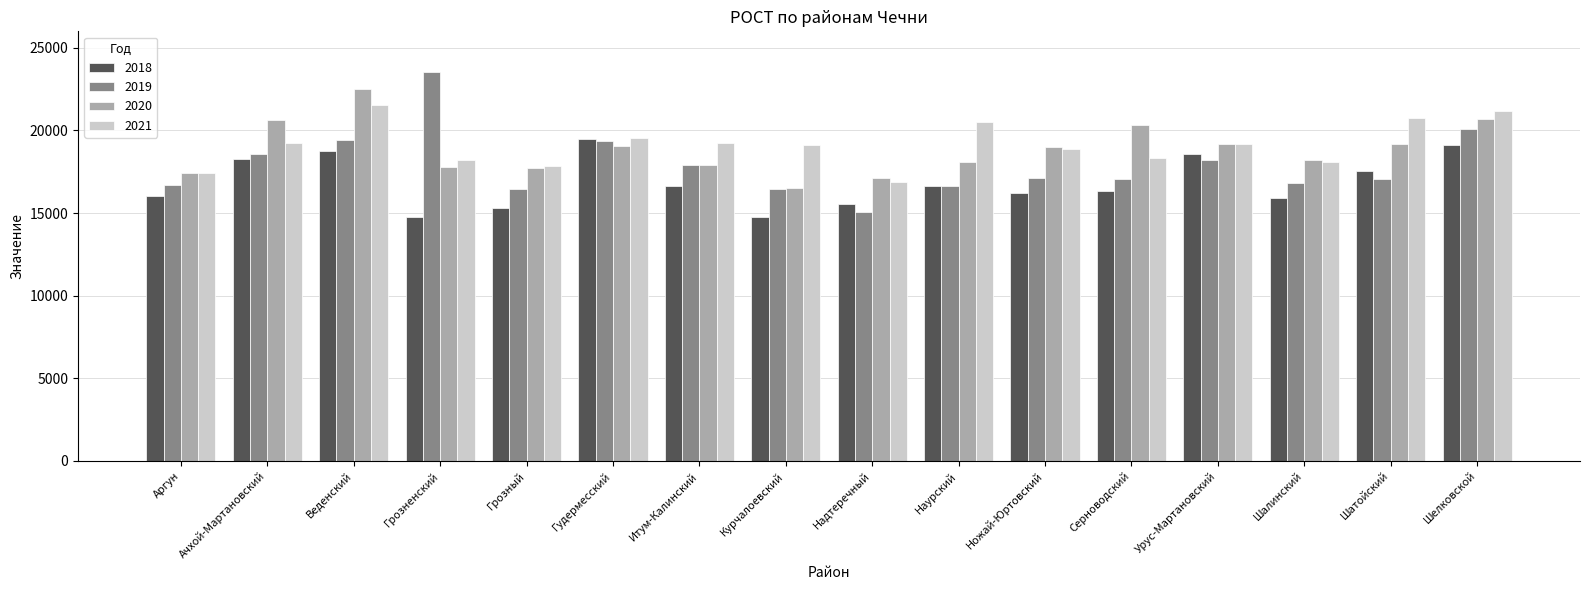

What is the label of the 12th bar from the left?

Серноводский